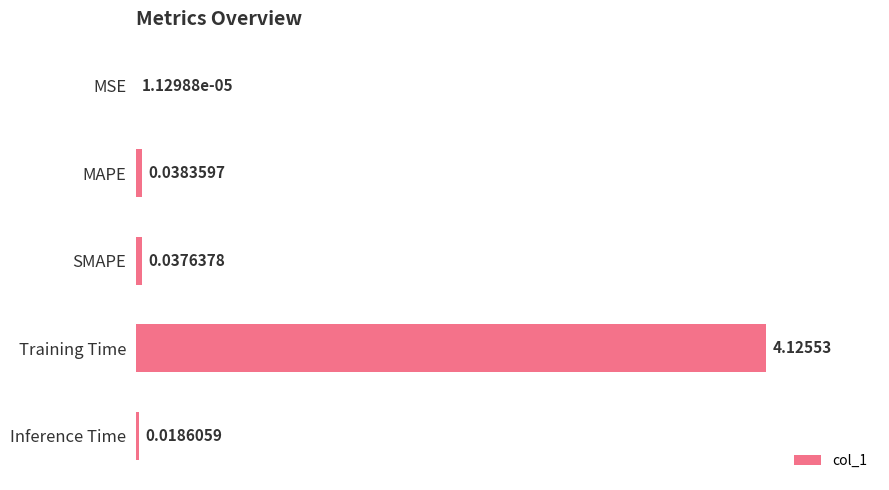

What is the average value?

0.8